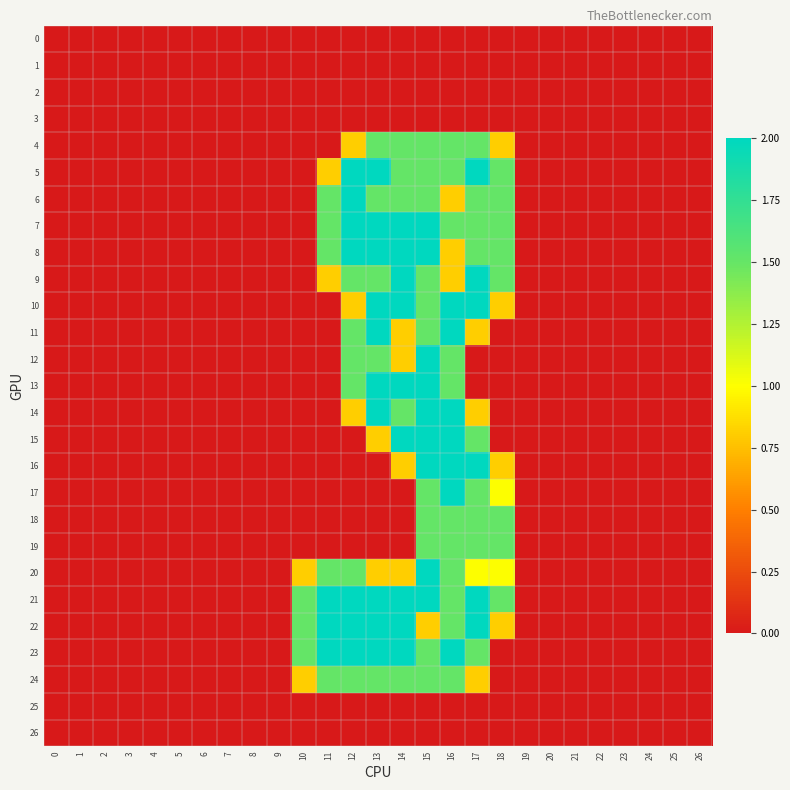

Reading left to right, what are all the values shown in this chart?

0: 0=0.0	1=0.0	2=0.0	3=0.0	4=0.0	5=0.0	6=0.0	7=0.0	8=0.0	9=0.0	10=0.0	11=0.0	12=0.0	13=0.0	14=0.0	15=0.0	16=0.0	17=0.0	18=0.0	19=0.0	20=0.0	21=0.0	22=0.0	23=0.0	24=0.0	25=0.0	26=0.0
1: 0=0.0	1=0.0	2=0.0	3=0.0	4=0.0	5=0.0	6=0.0	7=0.0	8=0.0	9=0.0	10=0.0	11=0.0	12=0.0	13=0.0	14=0.0	15=0.0	16=0.0	17=0.0	18=0.0	19=0.0	20=0.0	21=0.0	22=0.0	23=0.0	24=0.0	25=0.0	26=0.0
2: 0=0.0	1=0.0	2=0.0	3=0.0	4=0.0	5=0.0	6=0.0	7=0.0	8=0.0	9=0.0	10=0.0	11=0.0	12=0.0	13=0.0	14=0.0	15=0.0	16=0.0	17=0.0	18=0.0	19=0.0	20=0.0	21=0.0	22=0.0	23=0.0	24=0.0	25=0.0	26=0.0
3: 0=0.0	1=0.0	2=0.0	3=0.0	4=0.0	5=0.0	6=0.0	7=0.0	8=0.0	9=0.0	10=0.0	11=0.0	12=0.0	13=0.0	14=0.0	15=0.0	16=0.0	17=0.0	18=0.0	19=0.0	20=0.0	21=0.0	22=0.0	23=0.0	24=0.0	25=0.0	26=0.0
4: 0=0.0	1=0.0	2=0.0	3=0.0	4=0.0	5=0.0	6=0.0	7=0.0	8=0.0	9=0.0	10=0.0	11=0.0	12=0.8	13=1.5	14=1.5	15=1.5	16=1.5	17=1.5	18=0.8	19=0.0	20=0.0	21=0.0	22=0.0	23=0.0	24=0.0	25=0.0	26=0.0
5: 0=0.0	1=0.0	2=0.0	3=0.0	4=0.0	5=0.0	6=0.0	7=0.0	8=0.0	9=0.0	10=0.0	11=0.8	12=2.0	13=2.0	14=1.5	15=1.5	16=1.5	17=2.0	18=1.5	19=0.0	20=0.0	21=0.0	22=0.0	23=0.0	24=0.0	25=0.0	26=0.0
6: 0=0.0	1=0.0	2=0.0	3=0.0	4=0.0	5=0.0	6=0.0	7=0.0	8=0.0	9=0.0	10=0.0	11=1.5	12=2.0	13=1.5	14=1.5	15=1.5	16=0.8	17=1.5	18=1.5	19=0.0	20=0.0	21=0.0	22=0.0	23=0.0	24=0.0	25=0.0	26=0.0
7: 0=0.0	1=0.0	2=0.0	3=0.0	4=0.0	5=0.0	6=0.0	7=0.0	8=0.0	9=0.0	10=0.0	11=1.5	12=2.0	13=2.0	14=2.0	15=2.0	16=1.5	17=1.5	18=1.5	19=0.0	20=0.0	21=0.0	22=0.0	23=0.0	24=0.0	25=0.0	26=0.0
8: 0=0.0	1=0.0	2=0.0	3=0.0	4=0.0	5=0.0	6=0.0	7=0.0	8=0.0	9=0.0	10=0.0	11=1.5	12=2.0	13=2.0	14=2.0	15=2.0	16=0.8	17=1.5	18=1.5	19=0.0	20=0.0	21=0.0	22=0.0	23=0.0	24=0.0	25=0.0	26=0.0
9: 0=0.0	1=0.0	2=0.0	3=0.0	4=0.0	5=0.0	6=0.0	7=0.0	8=0.0	9=0.0	10=0.0	11=0.8	12=1.5	13=1.5	14=2.0	15=1.5	16=0.8	17=2.0	18=1.5	19=0.0	20=0.0	21=0.0	22=0.0	23=0.0	24=0.0	25=0.0	26=0.0
10: 0=0.0	1=0.0	2=0.0	3=0.0	4=0.0	5=0.0	6=0.0	7=0.0	8=0.0	9=0.0	10=0.0	11=0.0	12=0.8	13=2.0	14=2.0	15=1.5	16=2.0	17=2.0	18=0.8	19=0.0	20=0.0	21=0.0	22=0.0	23=0.0	24=0.0	25=0.0	26=0.0
11: 0=0.0	1=0.0	2=0.0	3=0.0	4=0.0	5=0.0	6=0.0	7=0.0	8=0.0	9=0.0	10=0.0	11=0.0	12=1.5	13=2.0	14=0.8	15=1.5	16=2.0	17=0.8	18=0.0	19=0.0	20=0.0	21=0.0	22=0.0	23=0.0	24=0.0	25=0.0	26=0.0
12: 0=0.0	1=0.0	2=0.0	3=0.0	4=0.0	5=0.0	6=0.0	7=0.0	8=0.0	9=0.0	10=0.0	11=0.0	12=1.5	13=1.5	14=0.8	15=2.0	16=1.5	17=0.0	18=0.0	19=0.0	20=0.0	21=0.0	22=0.0	23=0.0	24=0.0	25=0.0	26=0.0
13: 0=0.0	1=0.0	2=0.0	3=0.0	4=0.0	5=0.0	6=0.0	7=0.0	8=0.0	9=0.0	10=0.0	11=0.0	12=1.5	13=2.0	14=2.0	15=2.0	16=1.5	17=0.0	18=0.0	19=0.0	20=0.0	21=0.0	22=0.0	23=0.0	24=0.0	25=0.0	26=0.0
14: 0=0.0	1=0.0	2=0.0	3=0.0	4=0.0	5=0.0	6=0.0	7=0.0	8=0.0	9=0.0	10=0.0	11=0.0	12=0.8	13=2.0	14=1.5	15=2.0	16=2.0	17=0.8	18=0.0	19=0.0	20=0.0	21=0.0	22=0.0	23=0.0	24=0.0	25=0.0	26=0.0
15: 0=0.0	1=0.0	2=0.0	3=0.0	4=0.0	5=0.0	6=0.0	7=0.0	8=0.0	9=0.0	10=0.0	11=0.0	12=0.0	13=0.8	14=2.0	15=2.0	16=2.0	17=1.5	18=0.0	19=0.0	20=0.0	21=0.0	22=0.0	23=0.0	24=0.0	25=0.0	26=0.0
16: 0=0.0	1=0.0	2=0.0	3=0.0	4=0.0	5=0.0	6=0.0	7=0.0	8=0.0	9=0.0	10=0.0	11=0.0	12=0.0	13=0.0	14=0.8	15=2.0	16=2.0	17=2.0	18=0.8	19=0.0	20=0.0	21=0.0	22=0.0	23=0.0	24=0.0	25=0.0	26=0.0
17: 0=0.0	1=0.0	2=0.0	3=0.0	4=0.0	5=0.0	6=0.0	7=0.0	8=0.0	9=0.0	10=0.0	11=0.0	12=0.0	13=0.0	14=0.0	15=1.5	16=2.0	17=1.5	18=1.0	19=0.0	20=0.0	21=0.0	22=0.0	23=0.0	24=0.0	25=0.0	26=0.0
18: 0=0.0	1=0.0	2=0.0	3=0.0	4=0.0	5=0.0	6=0.0	7=0.0	8=0.0	9=0.0	10=0.0	11=0.0	12=0.0	13=0.0	14=0.0	15=1.5	16=1.5	17=1.5	18=1.5	19=0.0	20=0.0	21=0.0	22=0.0	23=0.0	24=0.0	25=0.0	26=0.0
19: 0=0.0	1=0.0	2=0.0	3=0.0	4=0.0	5=0.0	6=0.0	7=0.0	8=0.0	9=0.0	10=0.0	11=0.0	12=0.0	13=0.0	14=0.0	15=1.5	16=1.5	17=1.5	18=1.5	19=0.0	20=0.0	21=0.0	22=0.0	23=0.0	24=0.0	25=0.0	26=0.0
20: 0=0.0	1=0.0	2=0.0	3=0.0	4=0.0	5=0.0	6=0.0	7=0.0	8=0.0	9=0.0	10=0.8	11=1.5	12=1.5	13=0.8	14=0.8	15=2.0	16=1.5	17=1.0	18=1.0	19=0.0	20=0.0	21=0.0	22=0.0	23=0.0	24=0.0	25=0.0	26=0.0
21: 0=0.0	1=0.0	2=0.0	3=0.0	4=0.0	5=0.0	6=0.0	7=0.0	8=0.0	9=0.0	10=1.5	11=2.0	12=2.0	13=2.0	14=2.0	15=2.0	16=1.5	17=2.0	18=1.5	19=0.0	20=0.0	21=0.0	22=0.0	23=0.0	24=0.0	25=0.0	26=0.0
22: 0=0.0	1=0.0	2=0.0	3=0.0	4=0.0	5=0.0	6=0.0	7=0.0	8=0.0	9=0.0	10=1.5	11=2.0	12=2.0	13=2.0	14=2.0	15=0.8	16=1.5	17=2.0	18=0.8	19=0.0	20=0.0	21=0.0	22=0.0	23=0.0	24=0.0	25=0.0	26=0.0
23: 0=0.0	1=0.0	2=0.0	3=0.0	4=0.0	5=0.0	6=0.0	7=0.0	8=0.0	9=0.0	10=1.5	11=2.0	12=2.0	13=2.0	14=2.0	15=1.5	16=2.0	17=1.5	18=0.0	19=0.0	20=0.0	21=0.0	22=0.0	23=0.0	24=0.0	25=0.0	26=0.0
24: 0=0.0	1=0.0	2=0.0	3=0.0	4=0.0	5=0.0	6=0.0	7=0.0	8=0.0	9=0.0	10=0.8	11=1.5	12=1.5	13=1.5	14=1.5	15=1.5	16=1.5	17=0.8	18=0.0	19=0.0	20=0.0	21=0.0	22=0.0	23=0.0	24=0.0	25=0.0	26=0.0
25: 0=0.0	1=0.0	2=0.0	3=0.0	4=0.0	5=0.0	6=0.0	7=0.0	8=0.0	9=0.0	10=0.0	11=0.0	12=0.0	13=0.0	14=0.0	15=0.0	16=0.0	17=0.0	18=0.0	19=0.0	20=0.0	21=0.0	22=0.0	23=0.0	24=0.0	25=0.0	26=0.0
26: 0=0.0	1=0.0	2=0.0	3=0.0	4=0.0	5=0.0	6=0.0	7=0.0	8=0.0	9=0.0	10=0.0	11=0.0	12=0.0	13=0.0	14=0.0	15=0.0	16=0.0	17=0.0	18=0.0	19=0.0	20=0.0	21=0.0	22=0.0	23=0.0	24=0.0	25=0.0	26=0.0